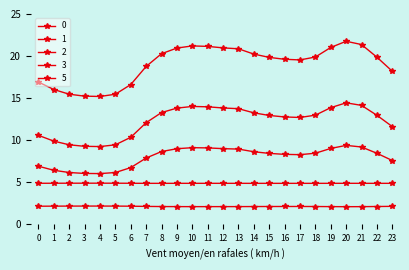

How many interior local valleys does the 3 series have?

3